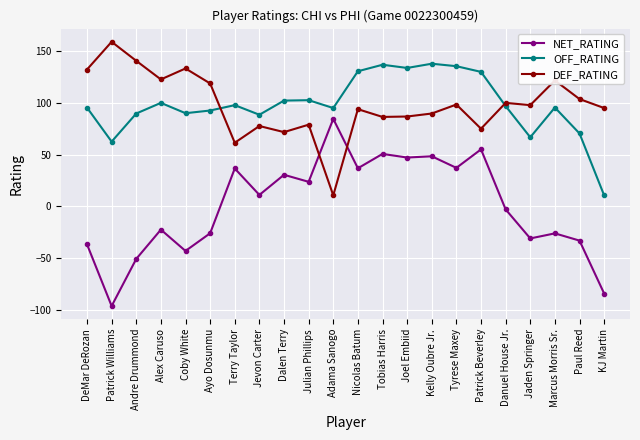

After their last crossing, which series has the higher values: DEF_RATING or OFF_RATING?

DEF_RATING